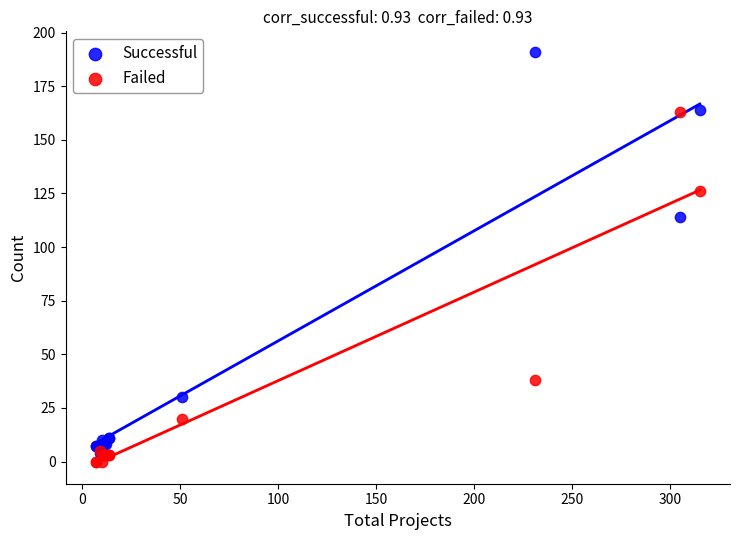

Which series contains the highest Y value?

Successful